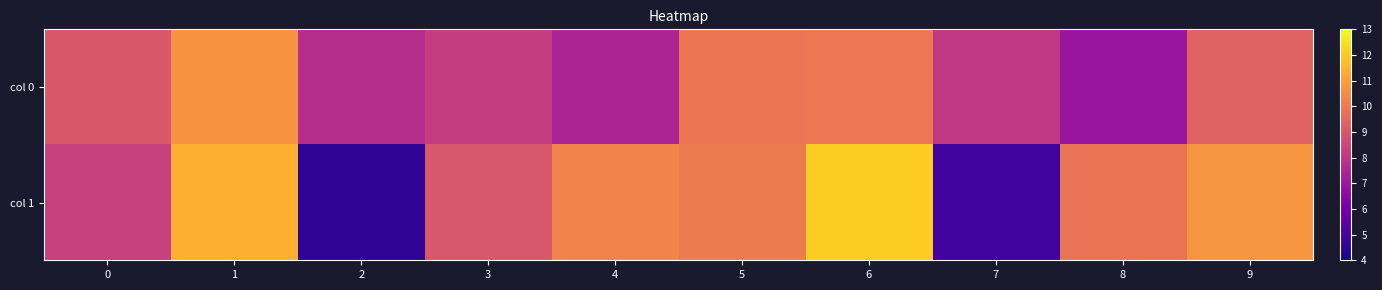

What is the minimum value shown in the chart?

4.6